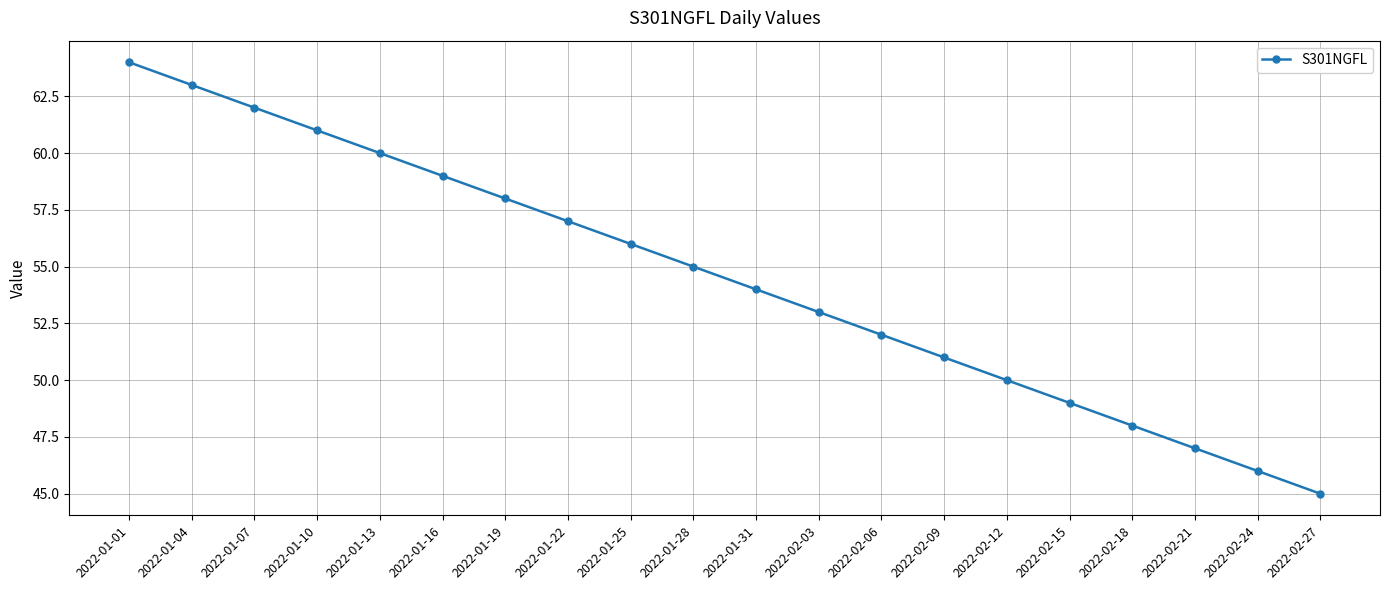

Reading left to right, what are all the values shown in this chart?

64	63	62	61	60	59	58	57	56	55	54	53	52	51	50	49	48	47	46	45